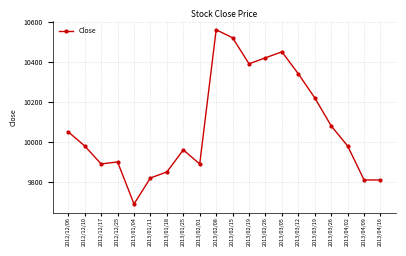

How many values are below 9980?

9